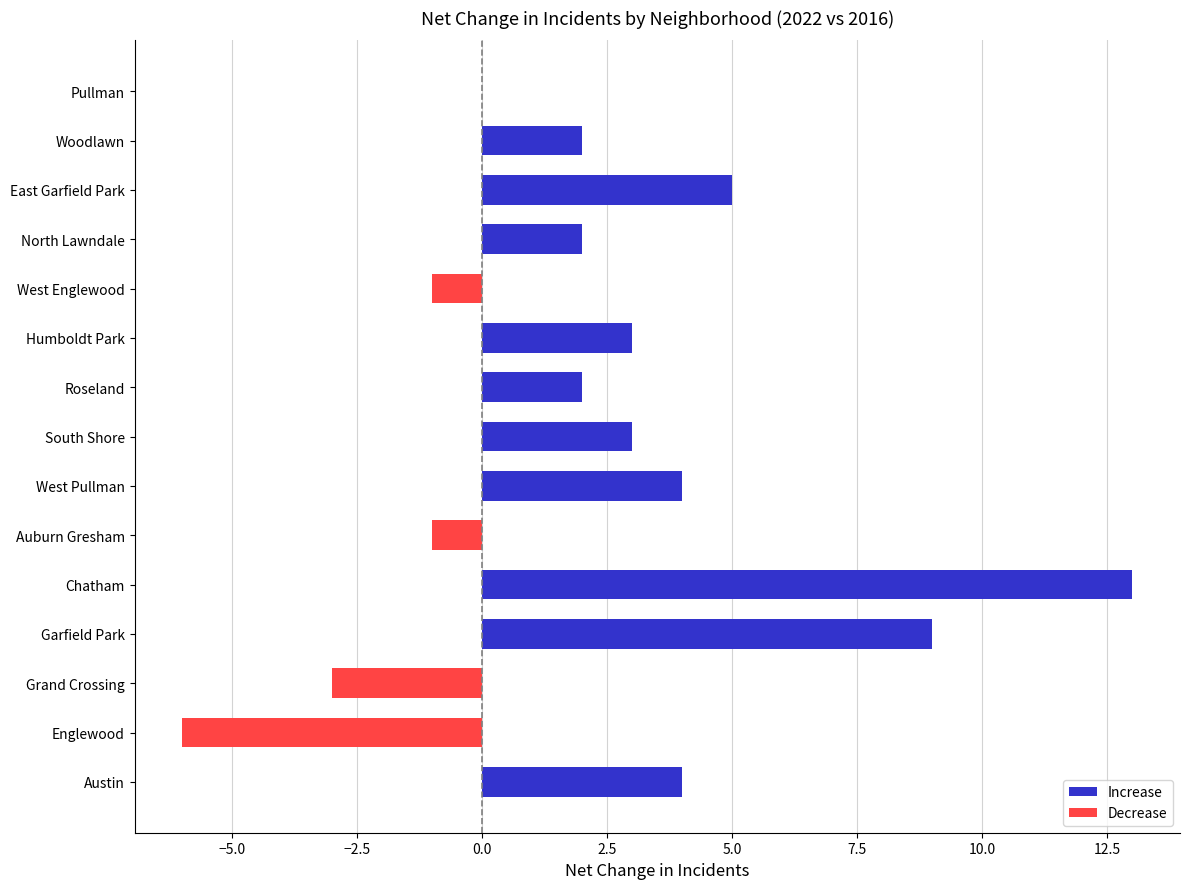

Between Auburn Gresham and Garfield Park, which is larger?

Garfield Park